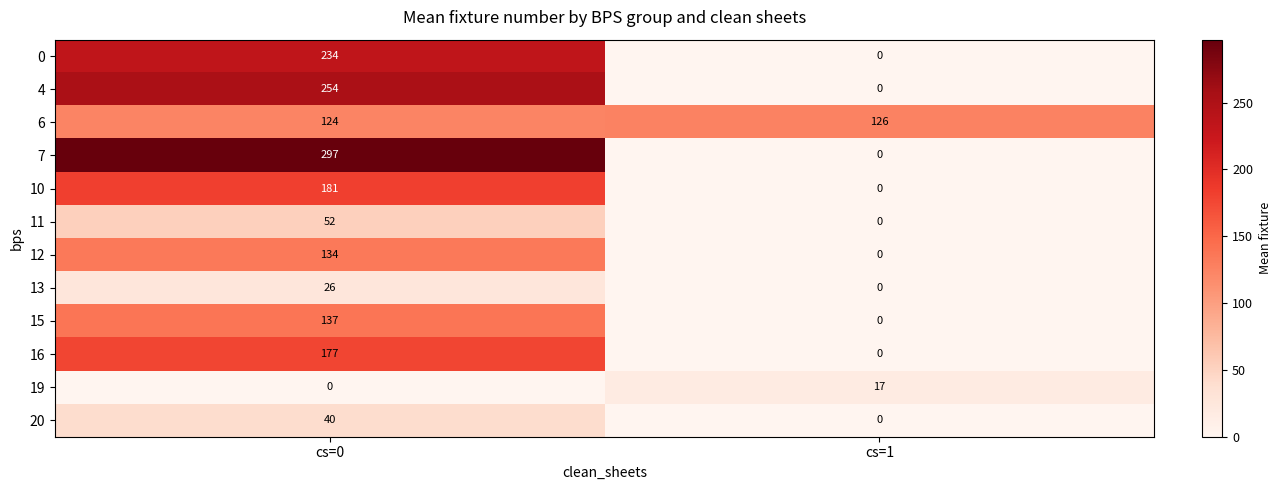

Reading left to right, what are all the values shown in this chart?

0: cs=0=234	cs=1=0
4: cs=0=254	cs=1=0
6: cs=0=124	cs=1=126
7: cs=0=297	cs=1=0
10: cs=0=181	cs=1=0
11: cs=0=52	cs=1=0
12: cs=0=134	cs=1=0
13: cs=0=26	cs=1=0
15: cs=0=137	cs=1=0
16: cs=0=177	cs=1=0
19: cs=0=0	cs=1=17
20: cs=0=40	cs=1=0